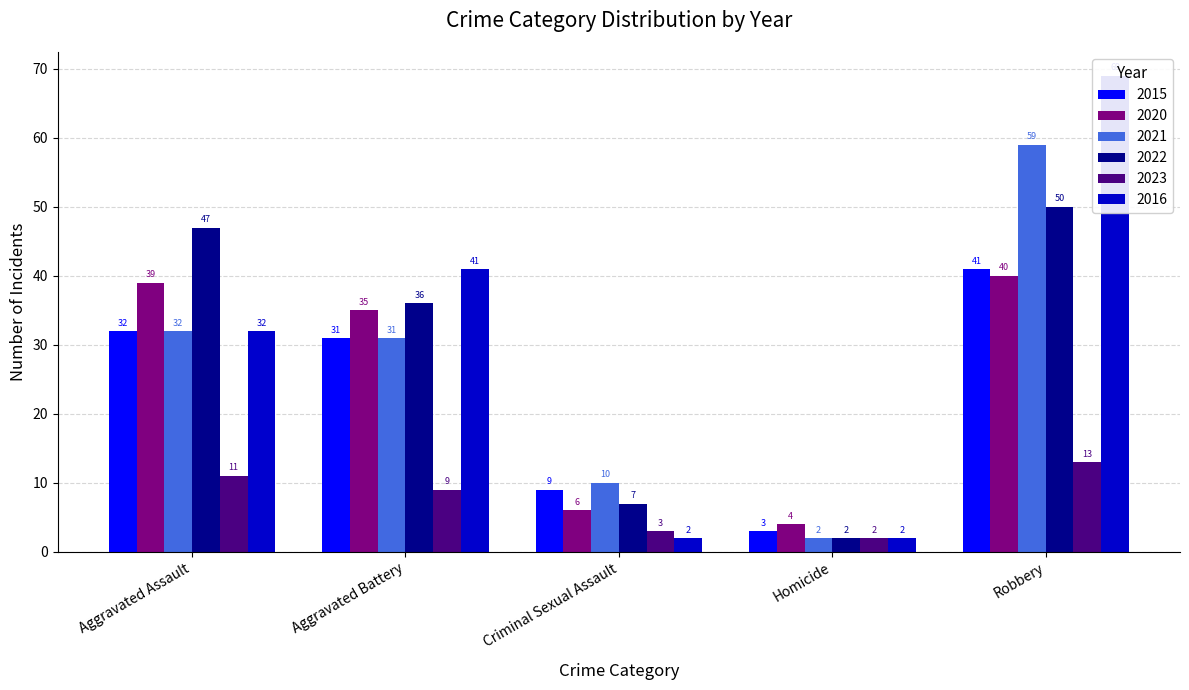

What is the difference between the maximum and minimum values in the 2021 series?

57